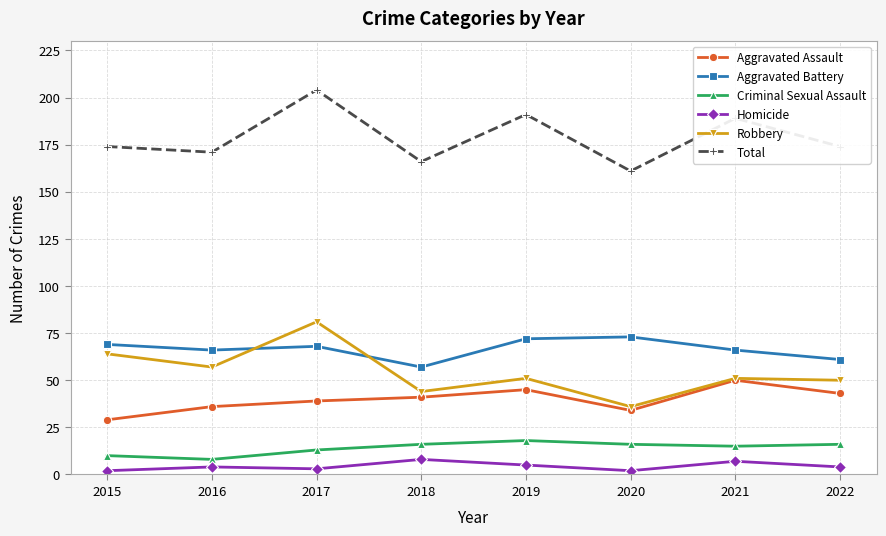

At which category does the chart reach its peak across all series?

2017